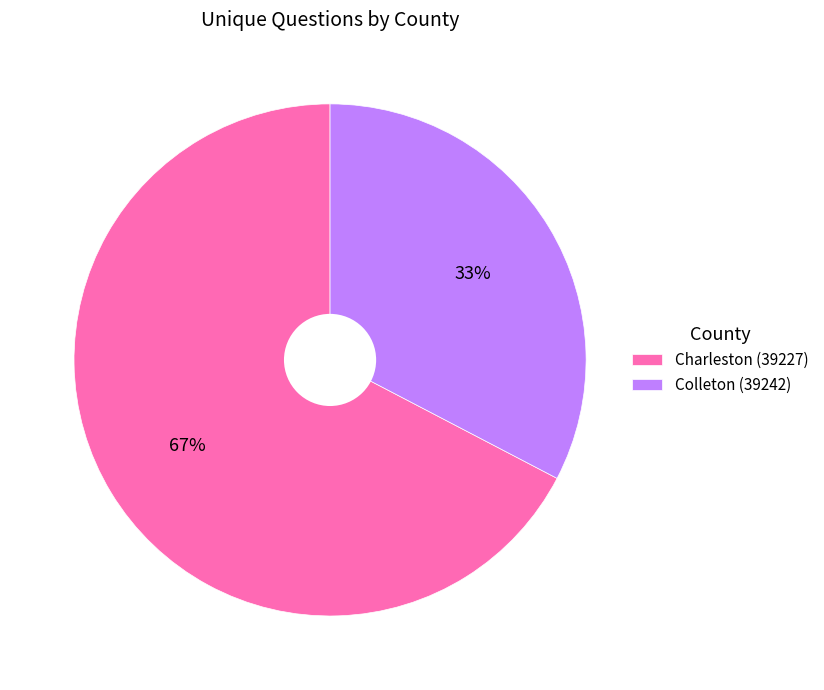

Is there any slice that represents more than half of the pie?

Yes